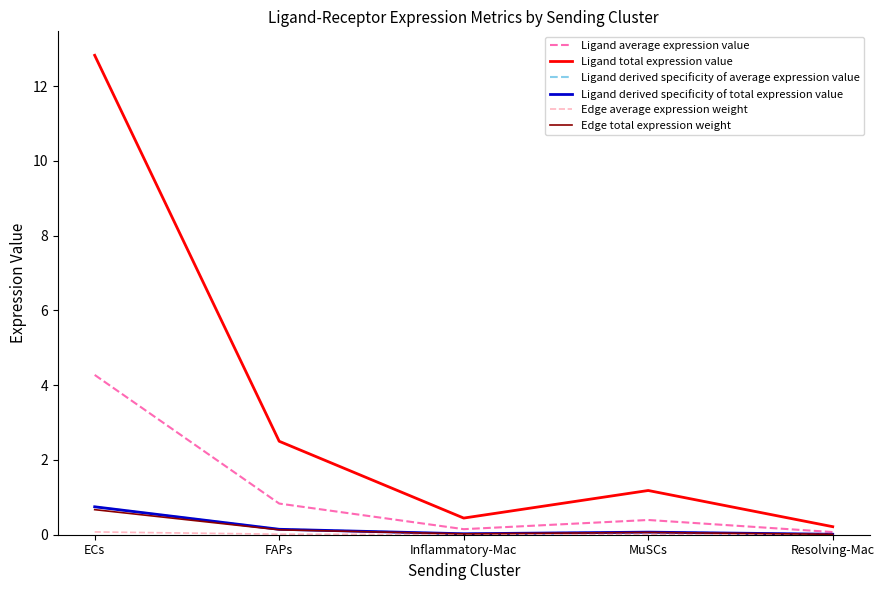

What is the difference between the Ligand total expression value values at ECs and Inflammatory-Mac?

12.4